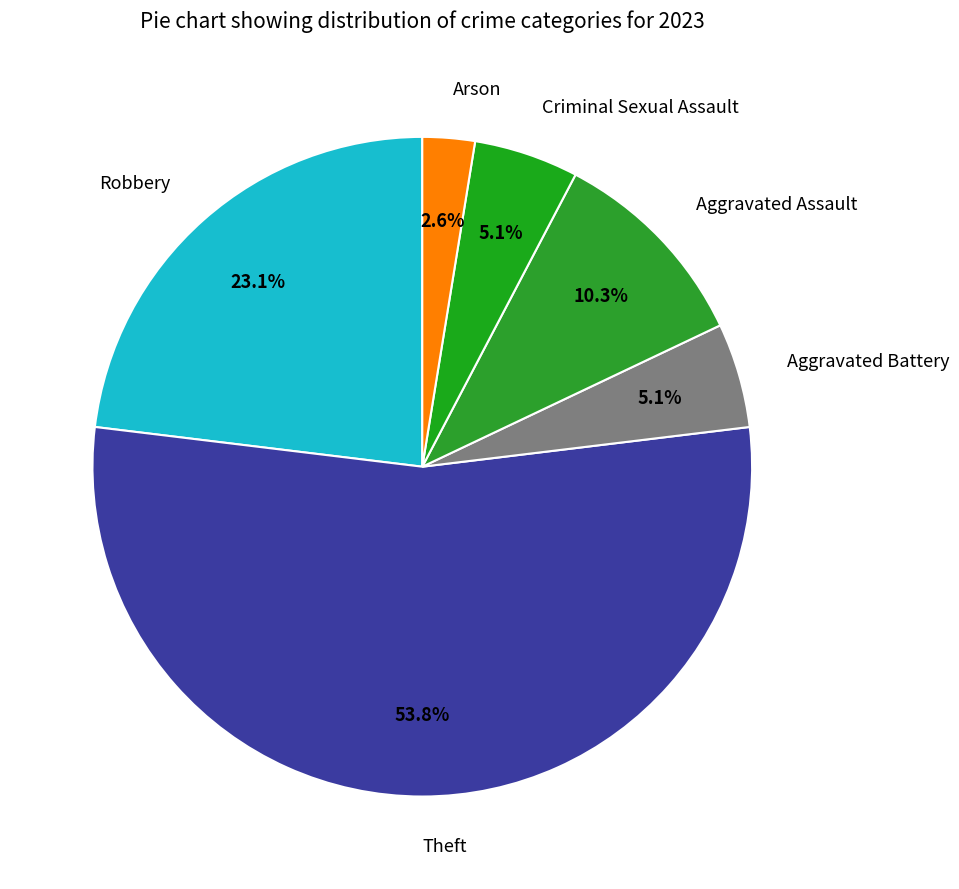

True or false: Aggravated Battery accounts for 5% of the total.

True